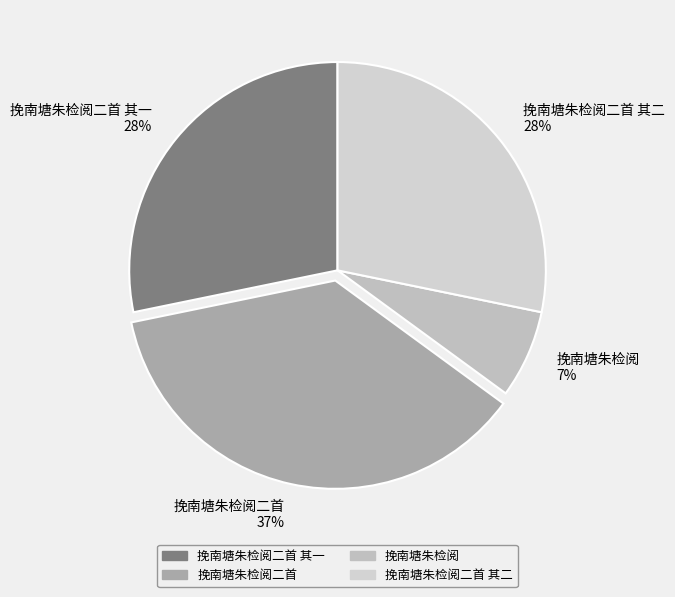

To the nearest percent, what is the average slice percentage?

25%